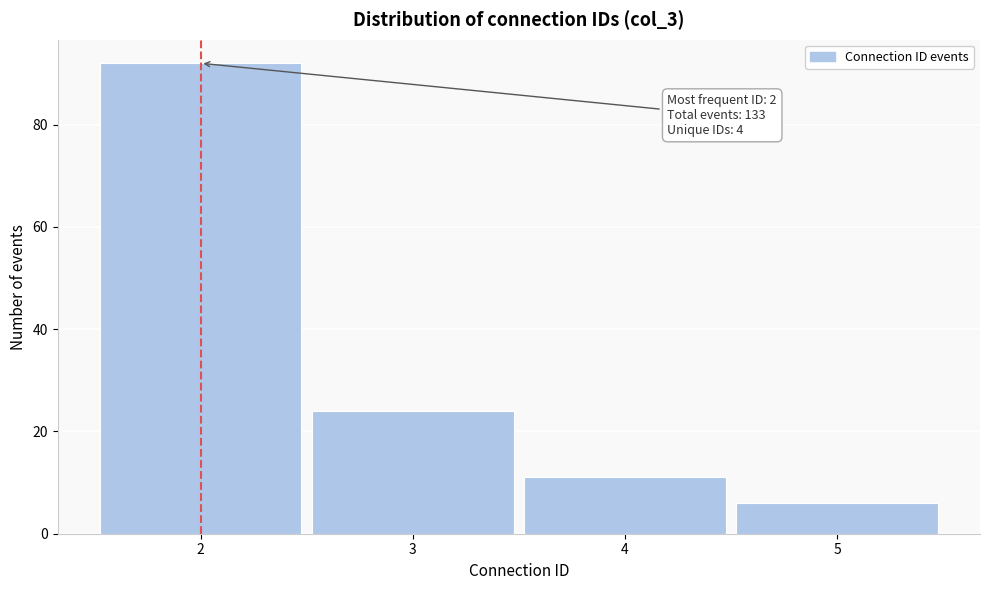

Reading left to right, list all the values displayed in this chart.

2=92	3=24	4=11	5=6